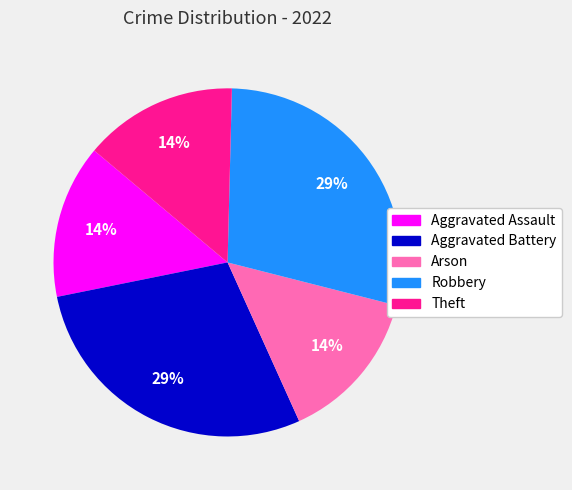

Between Aggravated Assault and Aggravated Battery, which is larger?

Aggravated Battery